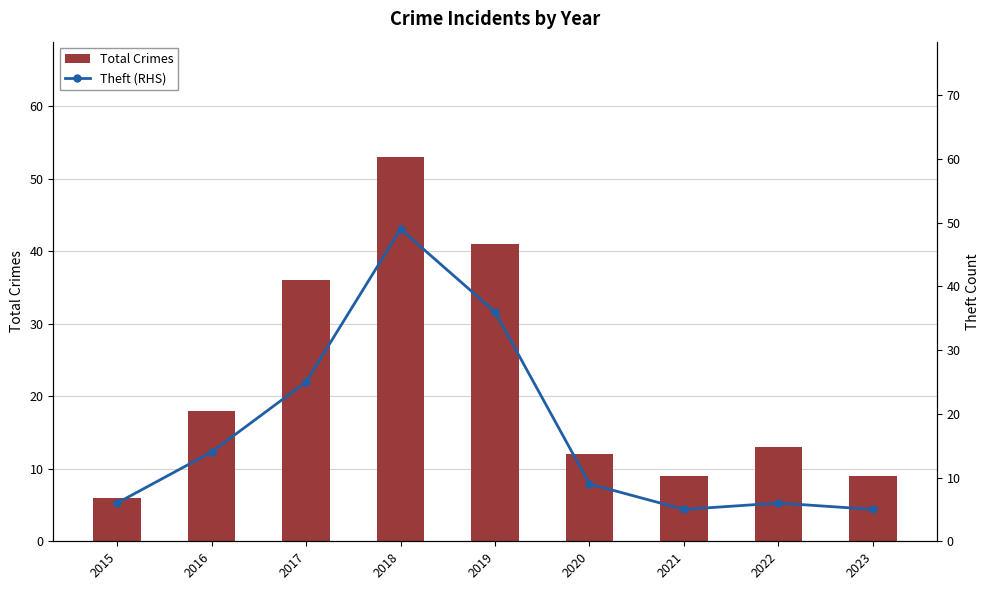

What is the difference between the highest and lowest values at 2021?

4